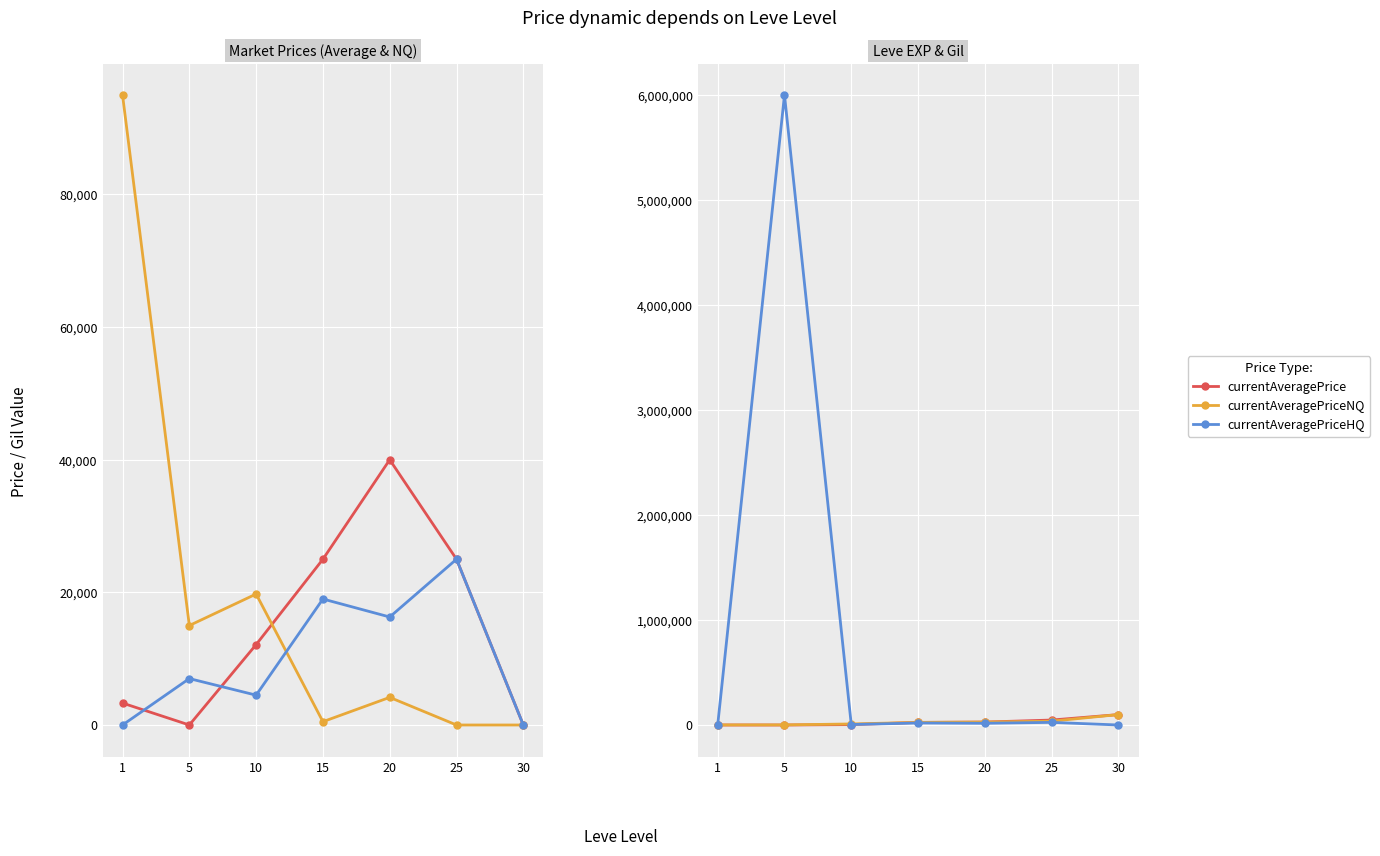

What is the spread (max minus min) of values at 30?

99220.0